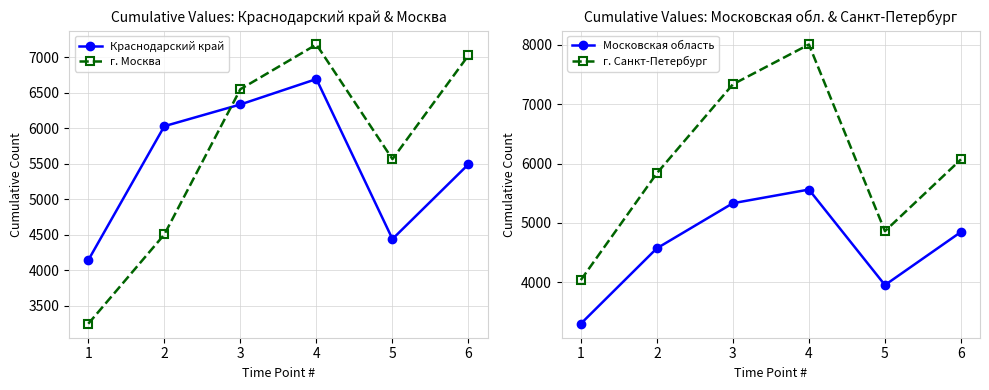

At how many categories does at least one series exceed 6379?

3